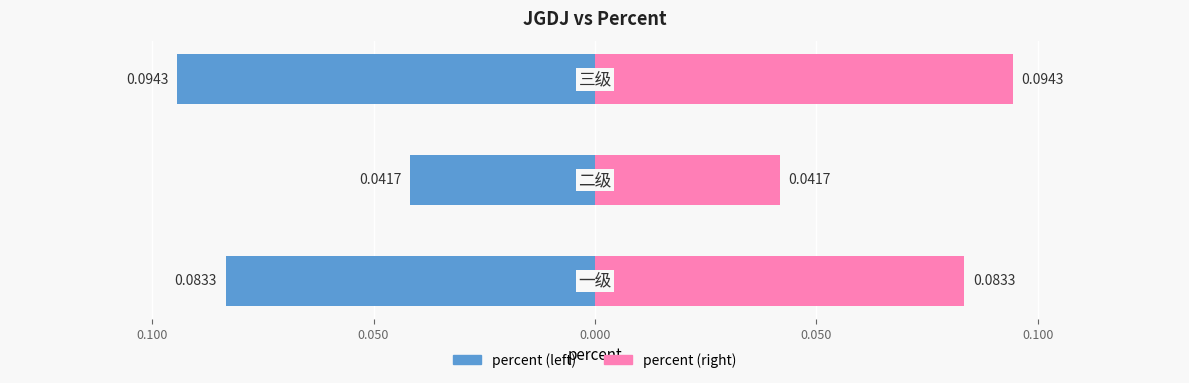

Reading left to right, what are all the values shown in this chart?

percent (left): 0.150=-0.1	0.100=-0.0	0.050=-0.1
percent (right): 0.150=0.1	0.100=0.0	0.050=0.1